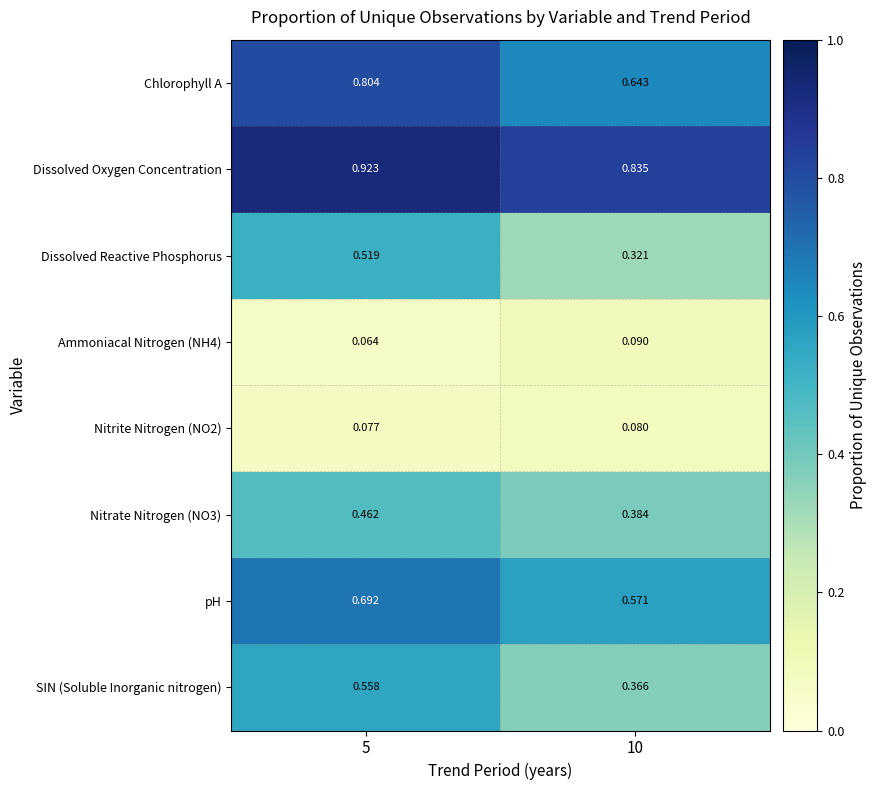

Which series has the largest total across all categories?

Dissolved Oxygen Concentration